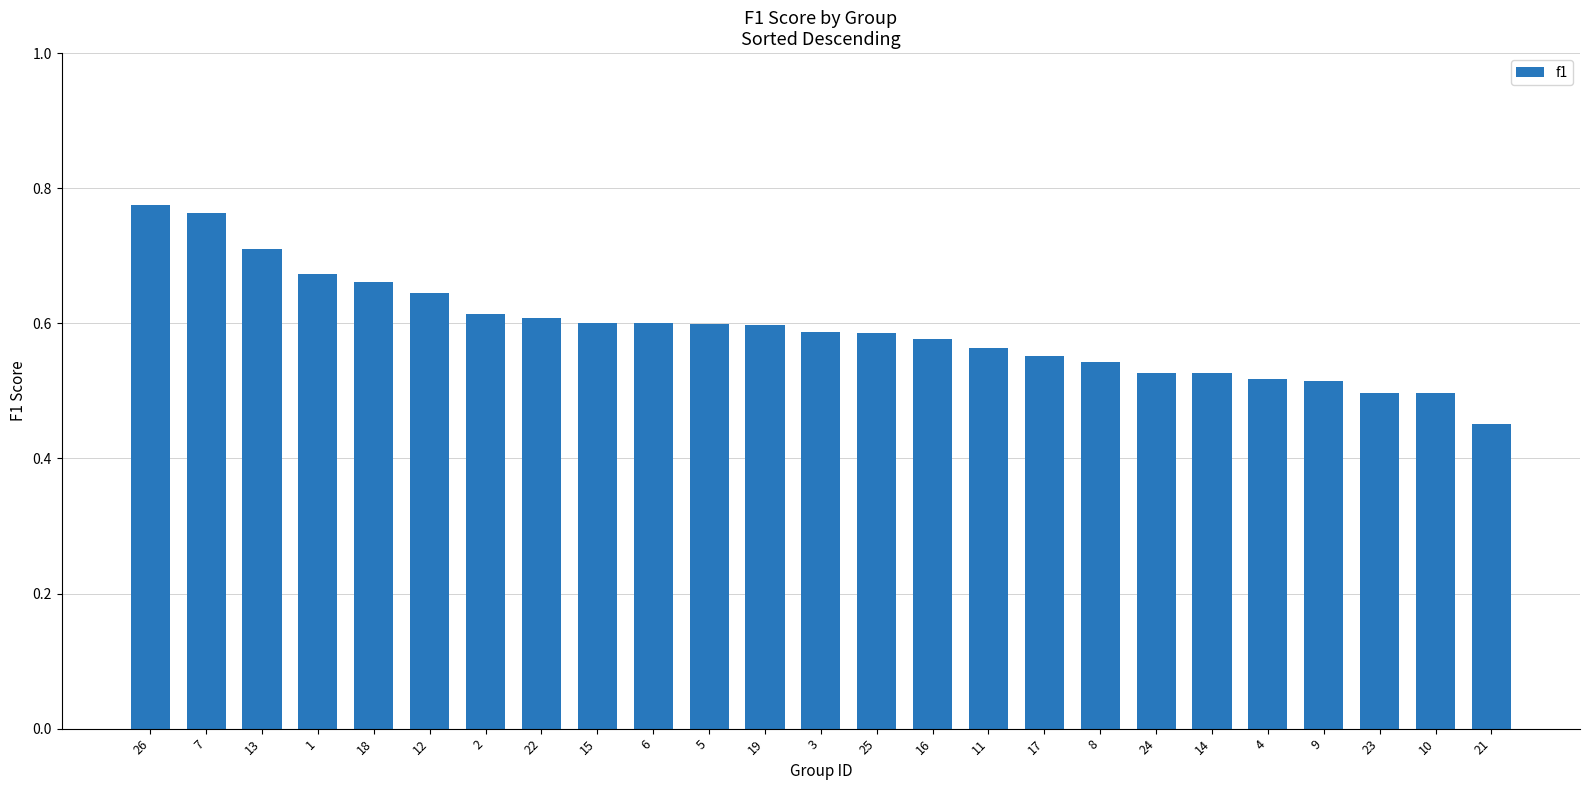

At which category does the chart reach its peak across all series?

26